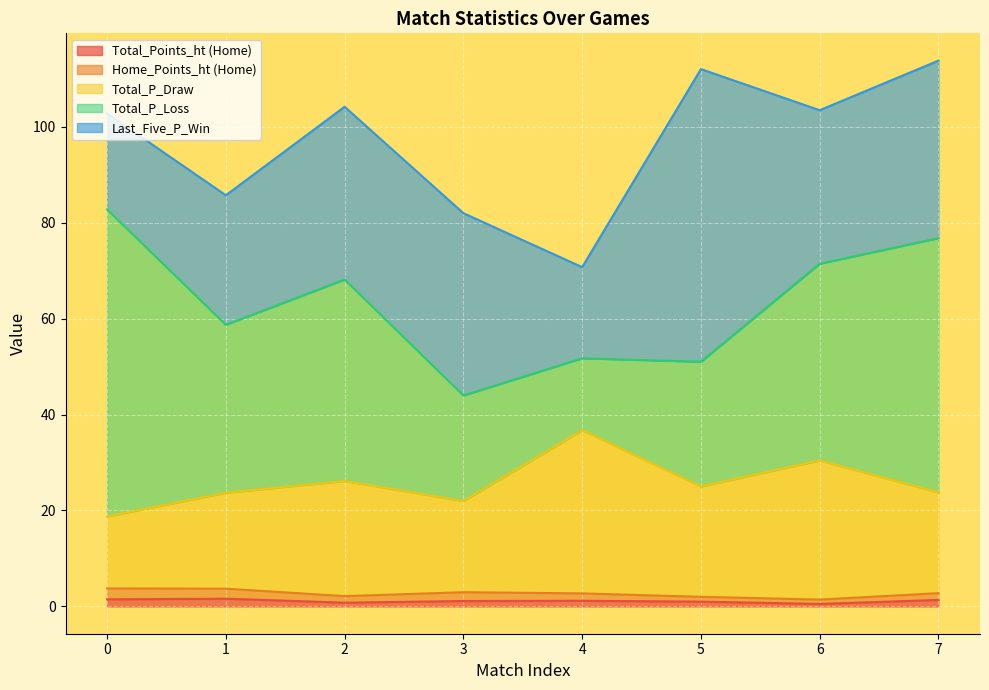

What is the value of the Total_P_Draw point at the 1st from the left?

15.0